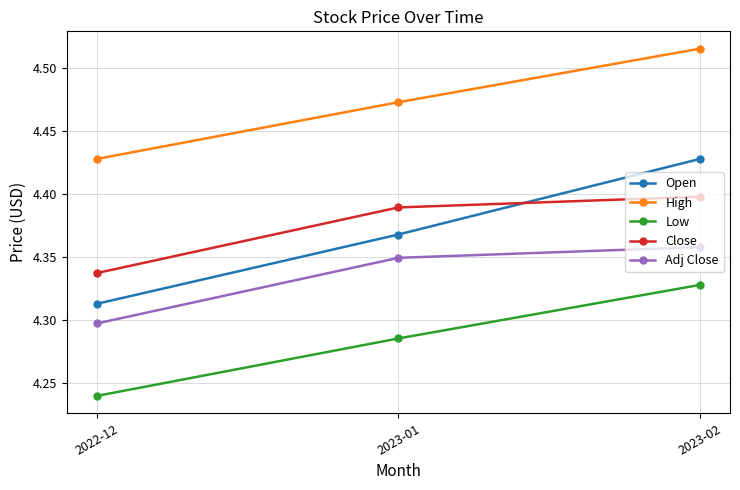

Which label corresponds to the largest value in the chart?

2023-02